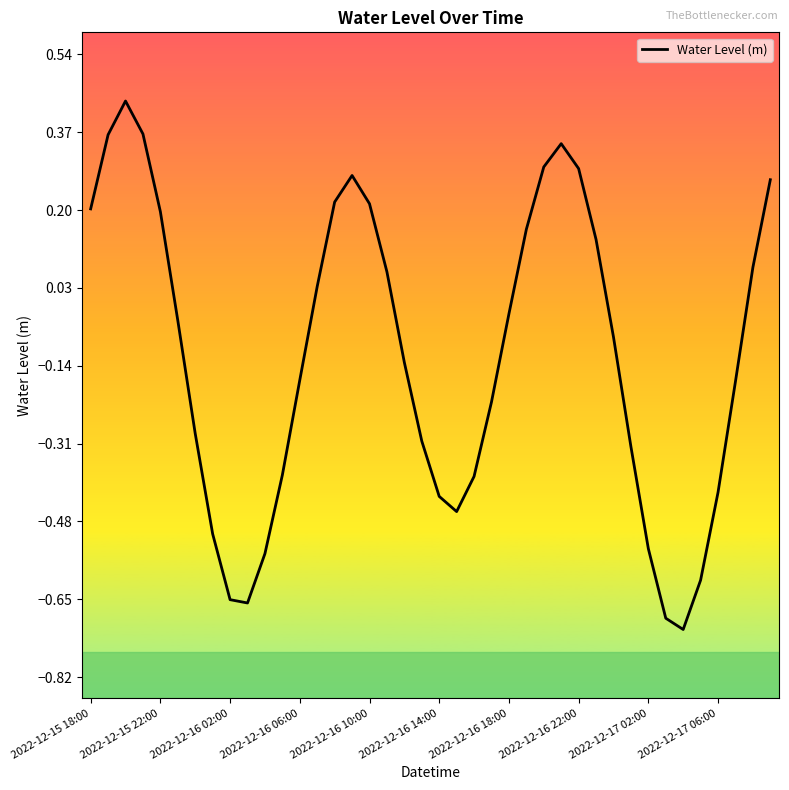

How many lines are shown in the chart?

1